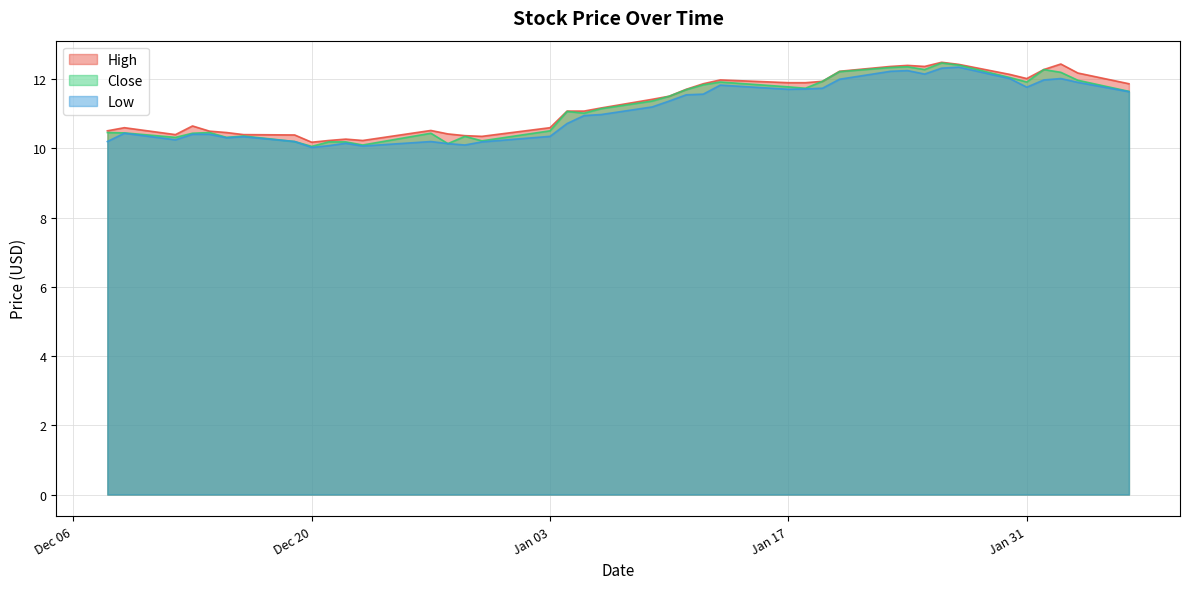

How many lines are shown in the chart?

3